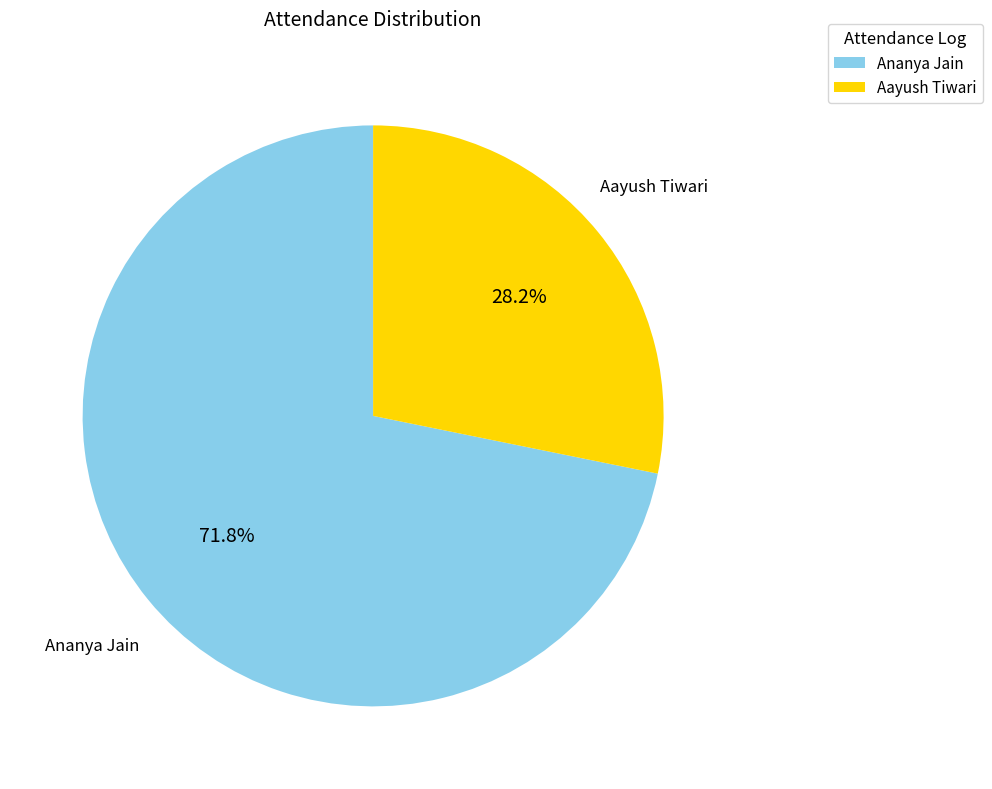

Is there a majority slice in this chart?

Yes